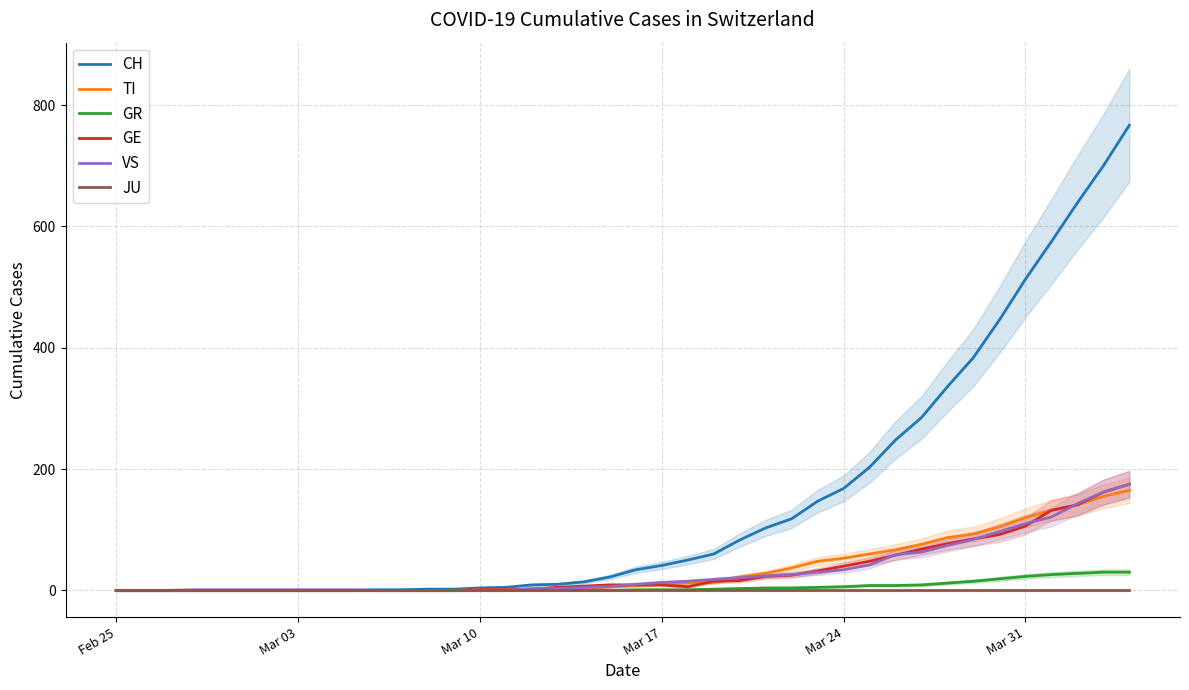

Which series has the widest spread of values?

CH